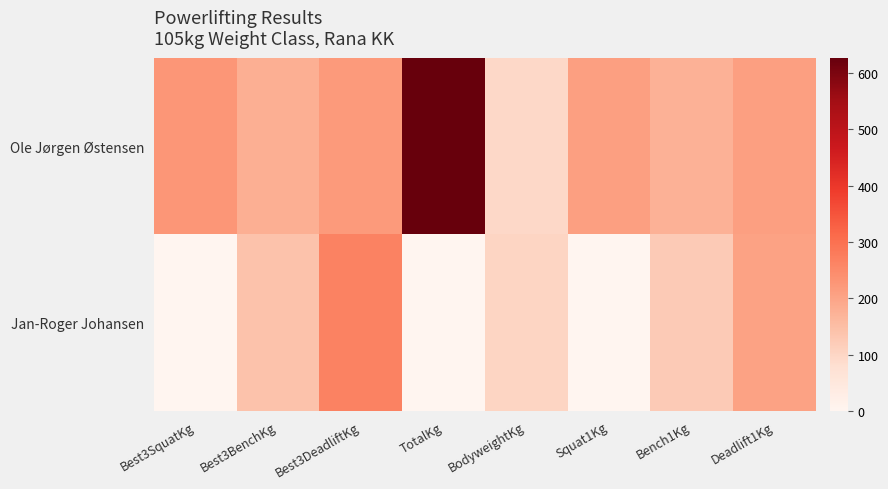

At which category is the sum across all series the highest?

TotalKg